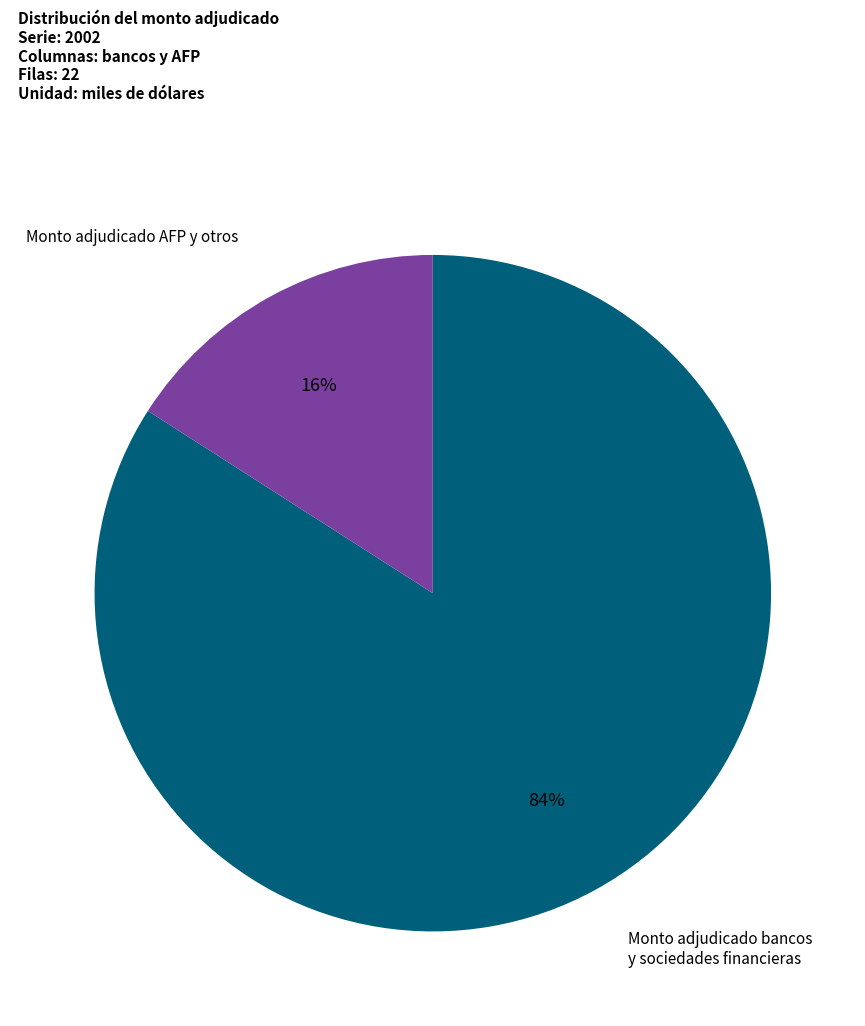

Is there any slice that represents more than half of the pie?

Yes